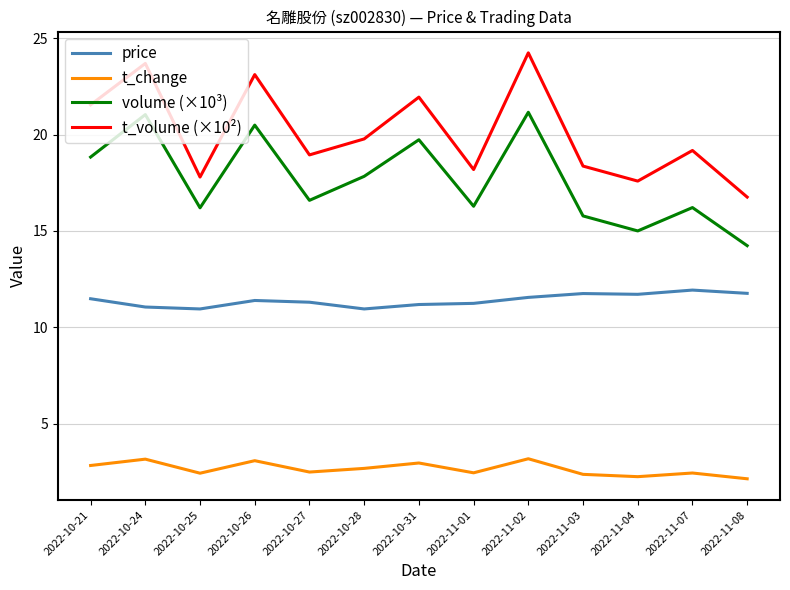

What position from the right is 2022-10-27?

9